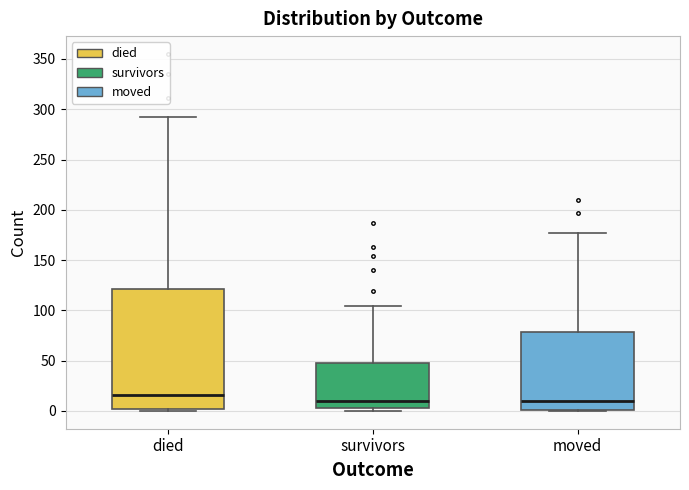

Reading left to right, read every box against the y-axis: the position of its median line, the range the box covers, and the ends of its whiskers. The values are not printed on the chart, so give them approximately, as read against the axis.

died: median 15, box 0 to 120, whiskers 0 to 290
survivors: median 10, box 5 to 50, whiskers 0 to 105
moved: median 10, box 0 to 80, whiskers 0 to 175